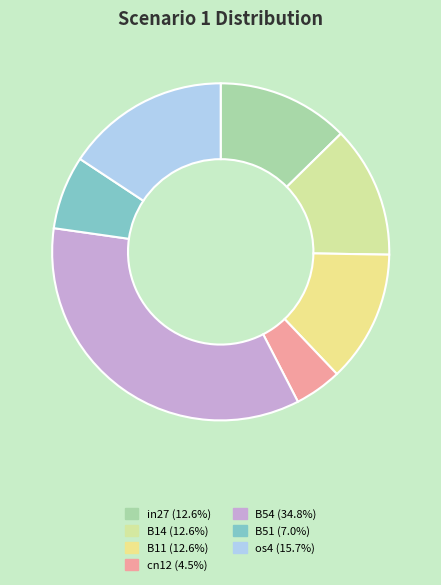

What is the largest slice in the pie chart?

B54